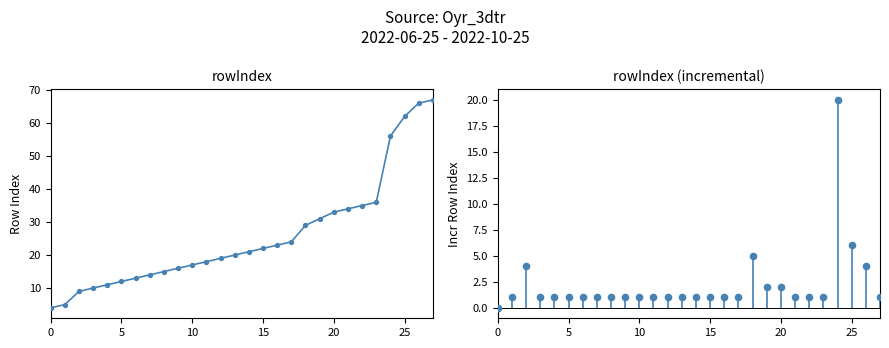

Which series has the largest total across all categories?

rowIndex